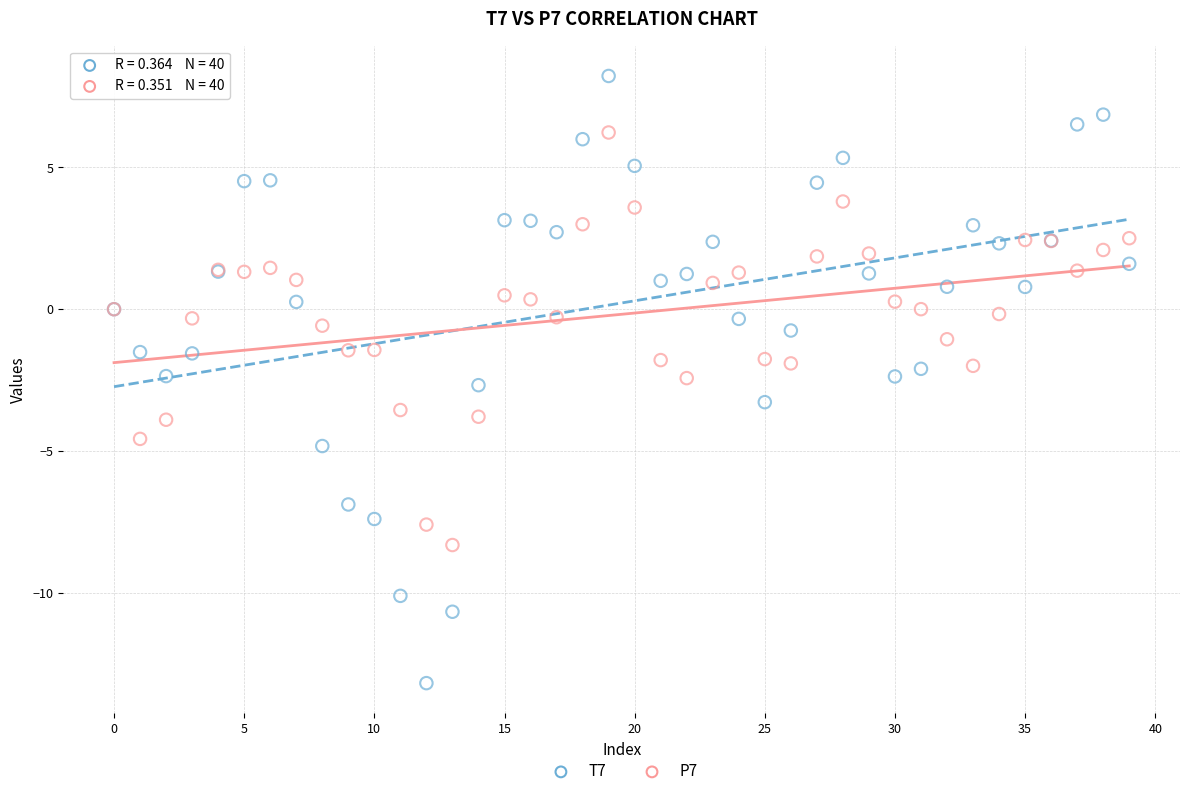

Which series contains the highest Y value?

T7